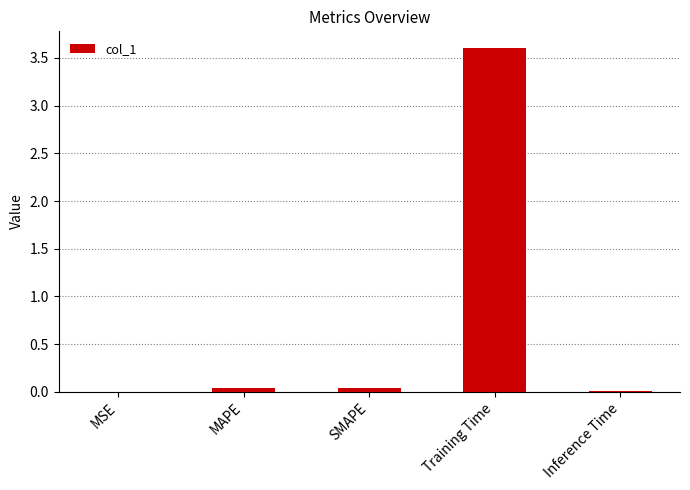

True or false: the data shows 0.0 at Inference Time.

True